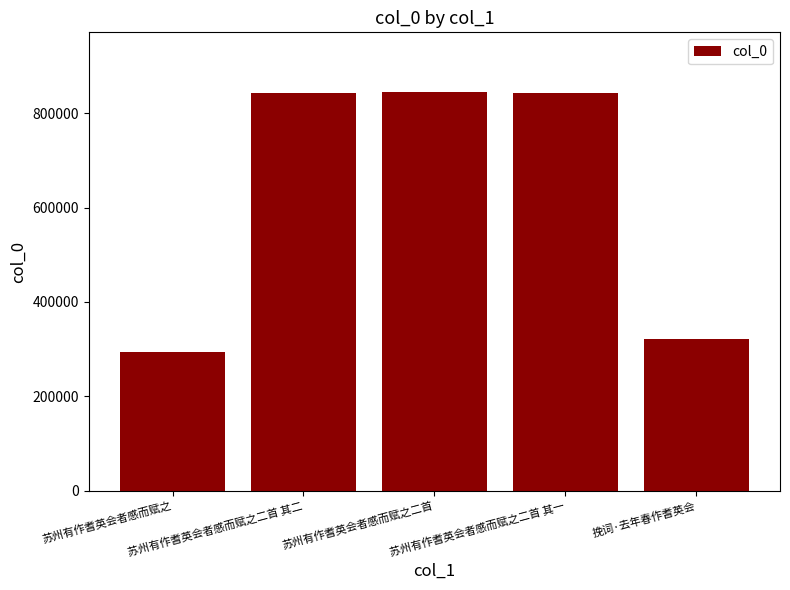

Between 苏州有作耆英会者感而赋之 and 苏州有作耆英会者感而赋之二首 其二, which is larger?

苏州有作耆英会者感而赋之二首 其二